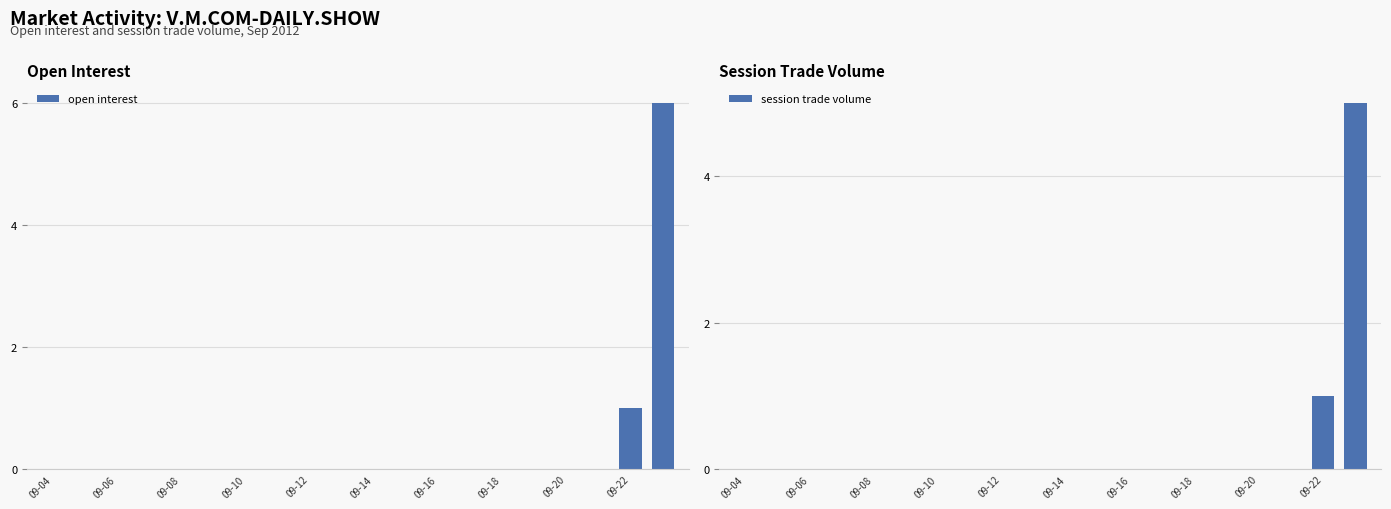

Are the bars grouped side by side (vs. stacked)?

Yes